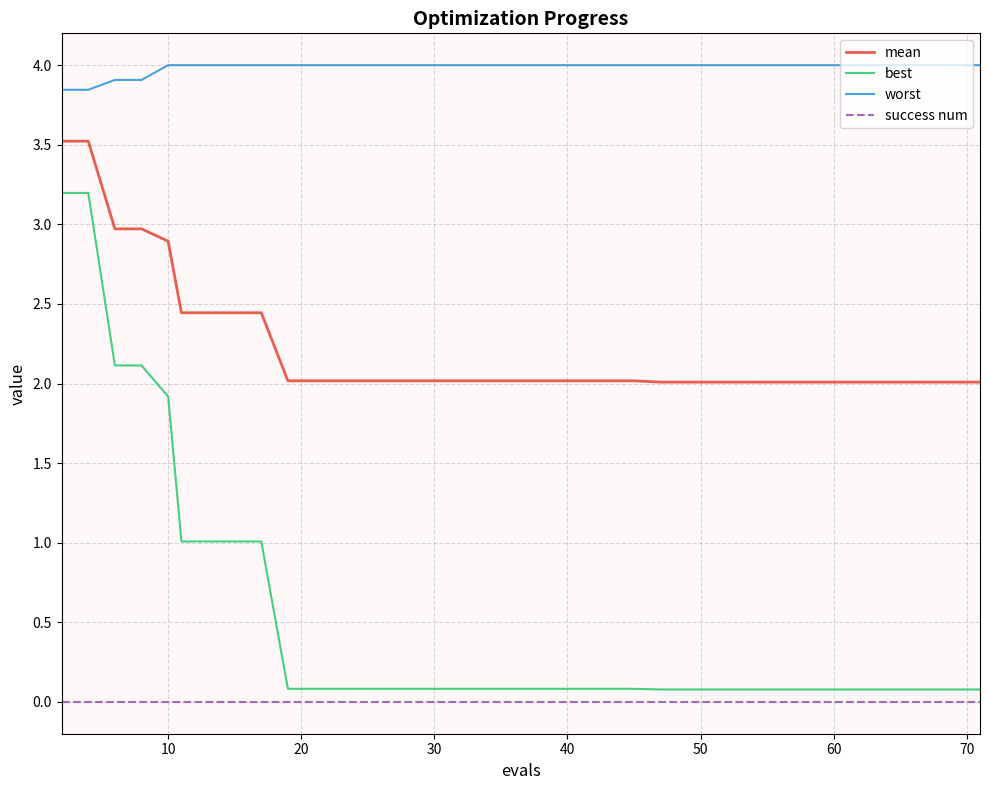

At how many categories does at least one series exceed 2?

40